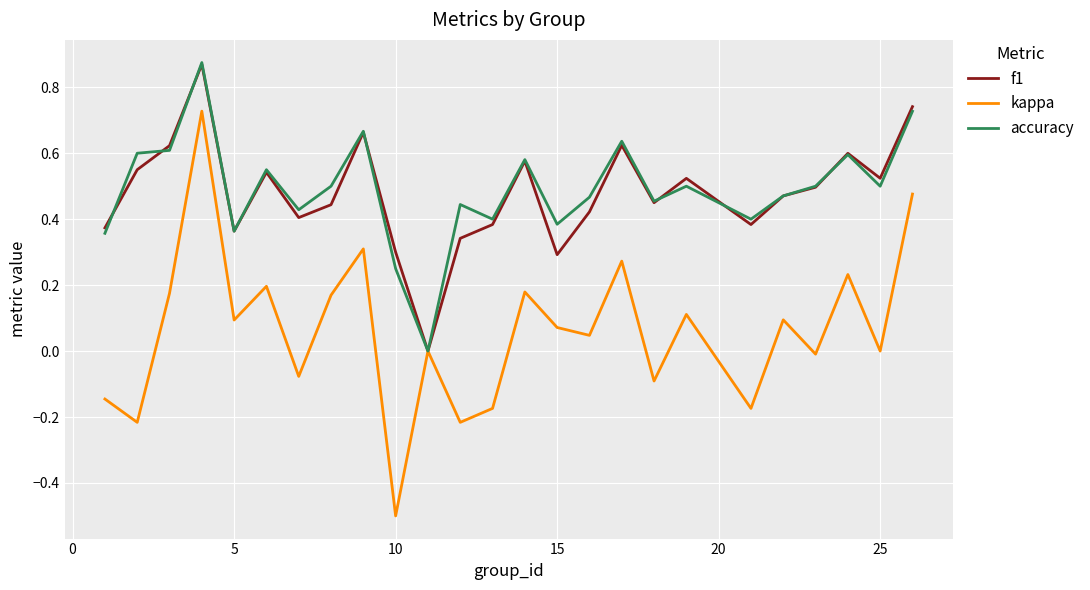

What is the smallest value displayed?

-0.5